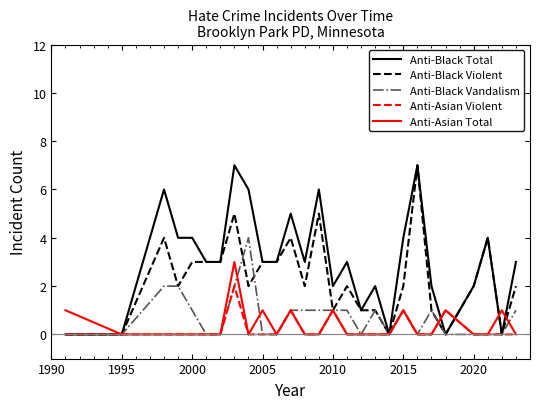

What is the difference between the second highest and minimum values in the Anti-Black Violent series?

5